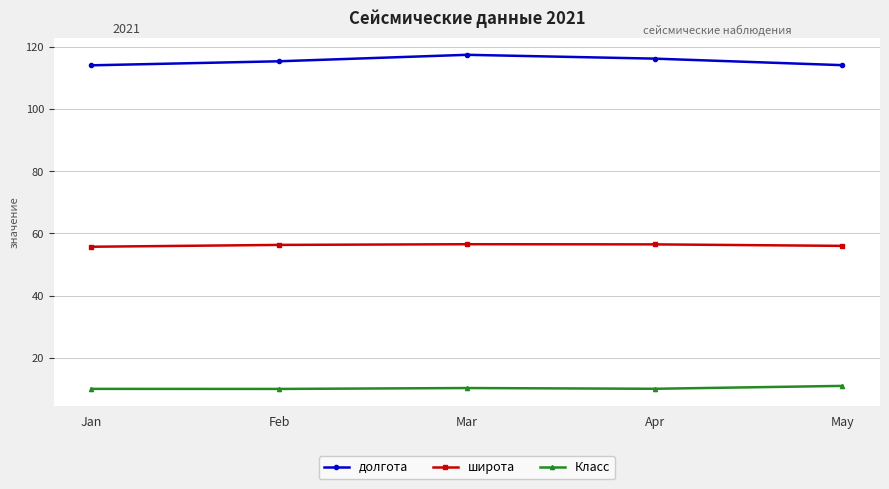

What is the total value across all series at May?

181.1